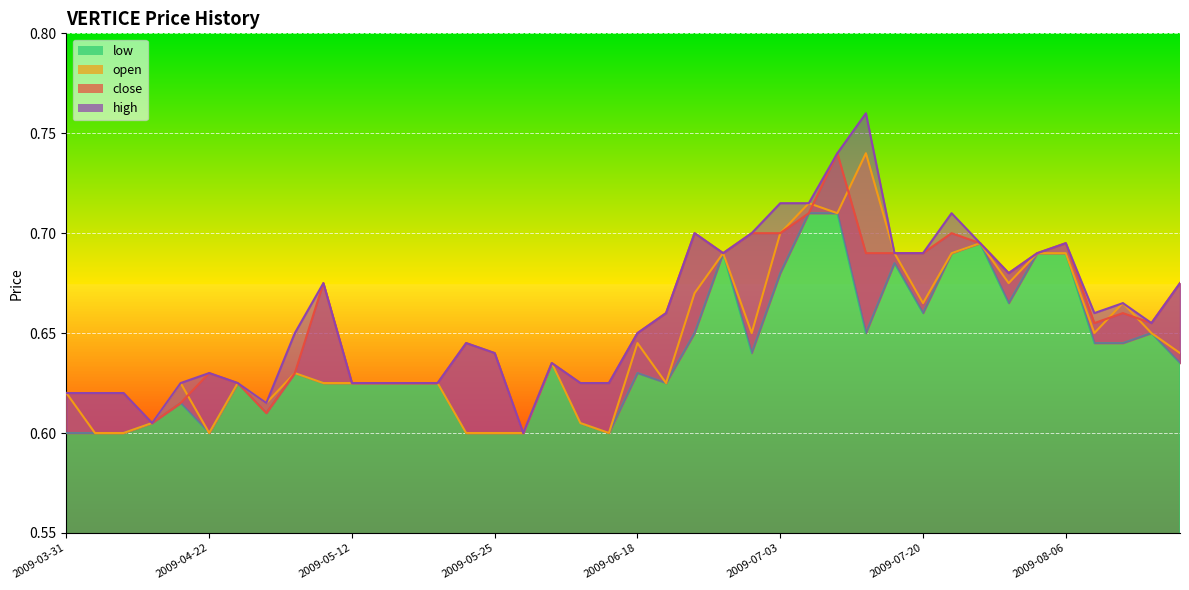

At which category does low reach its first local peak?

2009-04-20